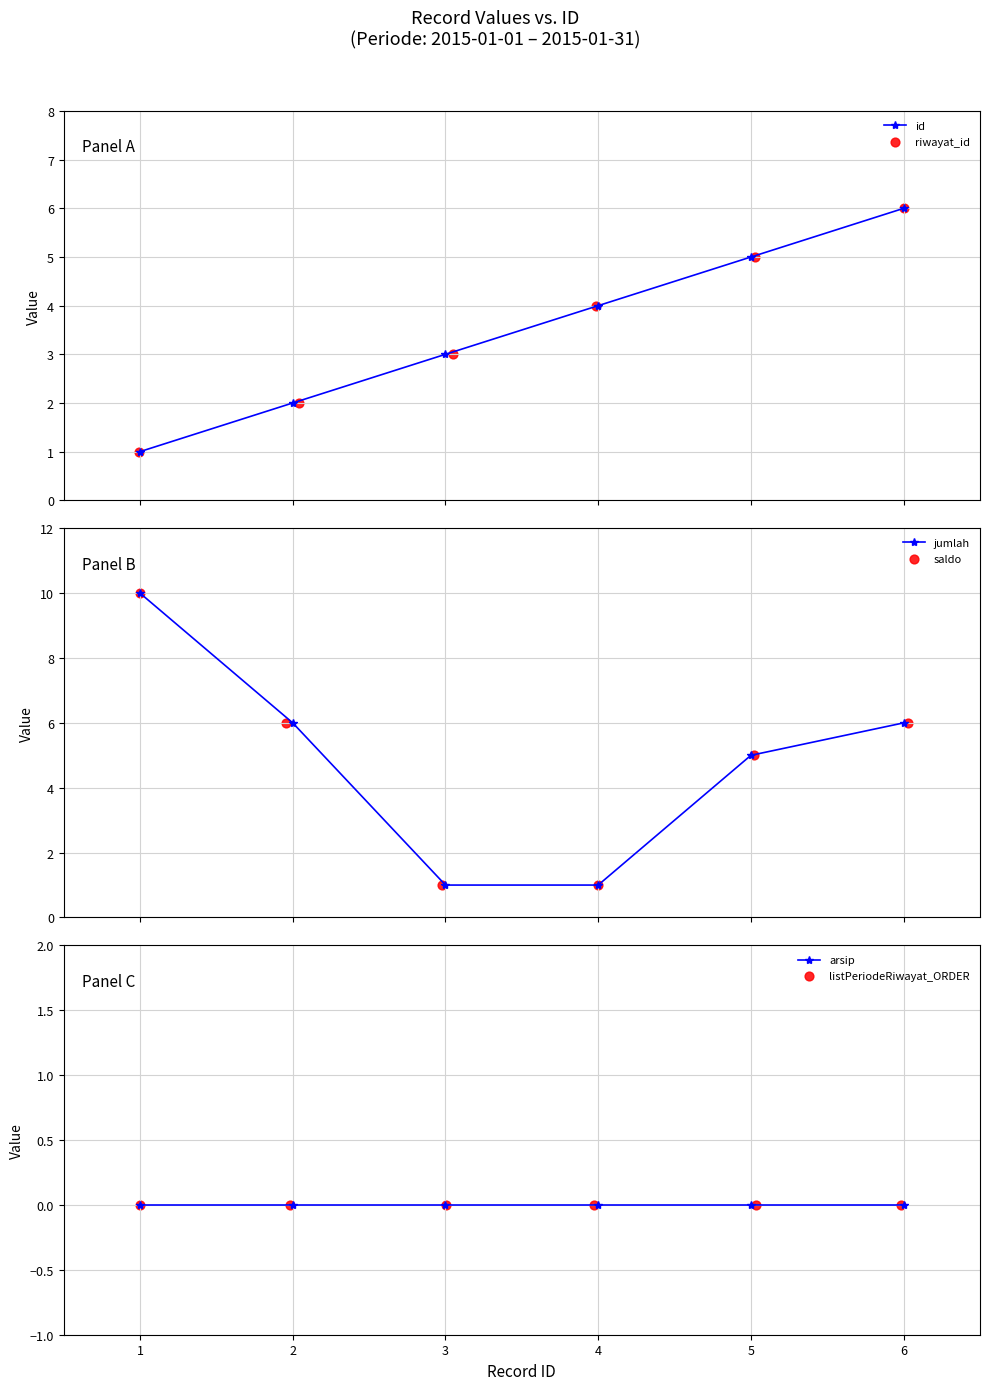

Which series has the largest total across all categories?

jumlah